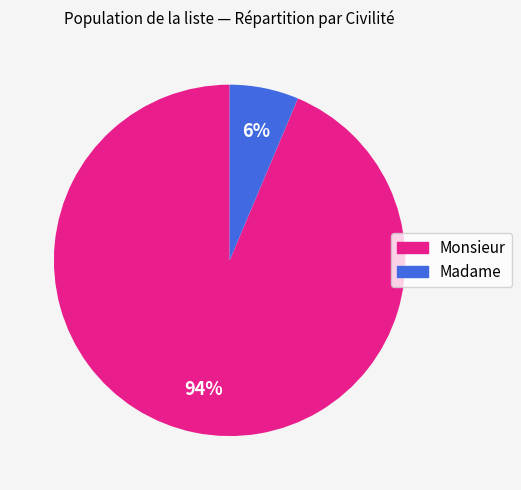

The Madame slice represents 16% of the pie. True or false?

False